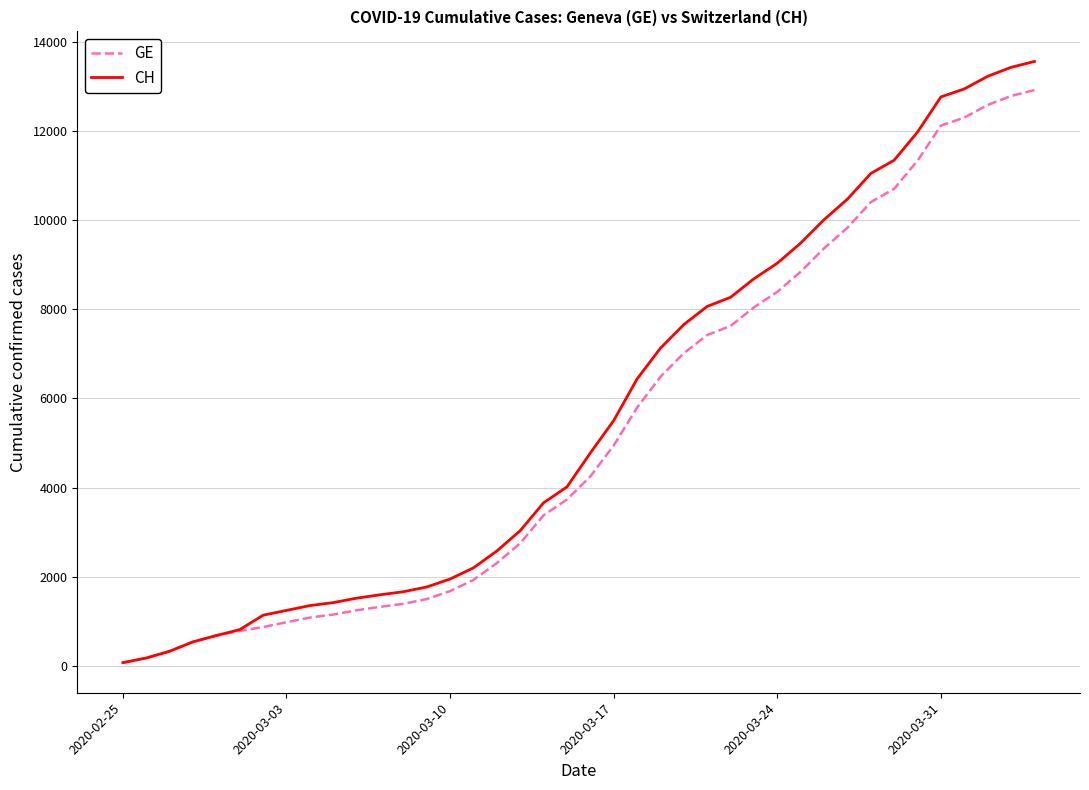

List the series in order of their peak value, highest first.

CH, GE